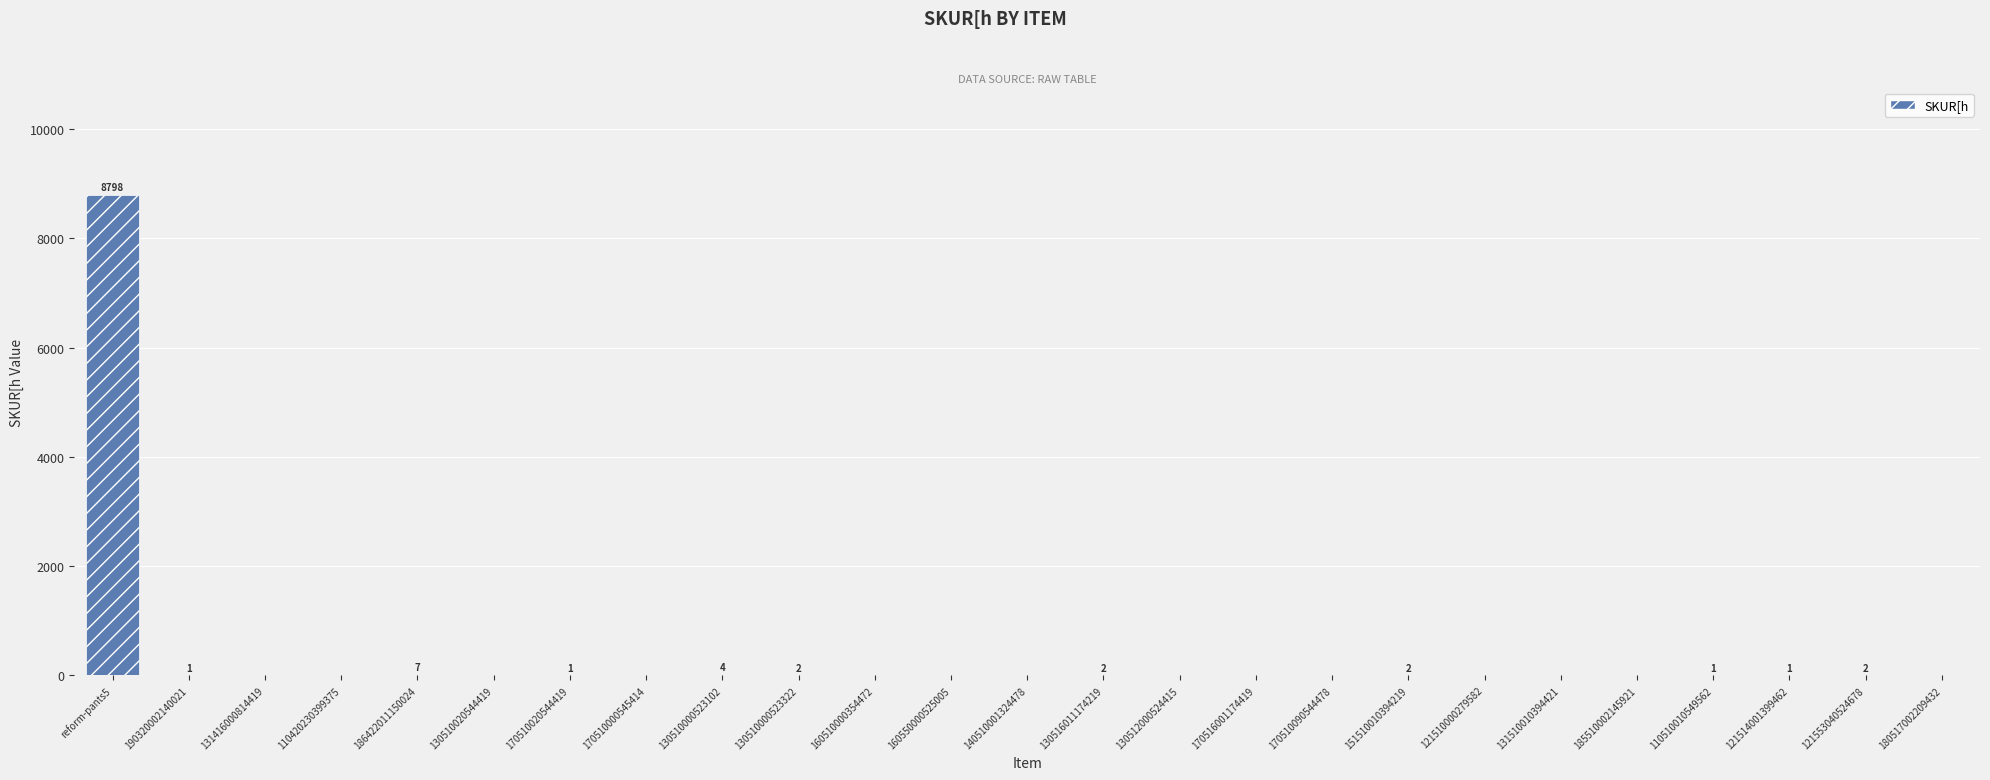

What is the average value?

353